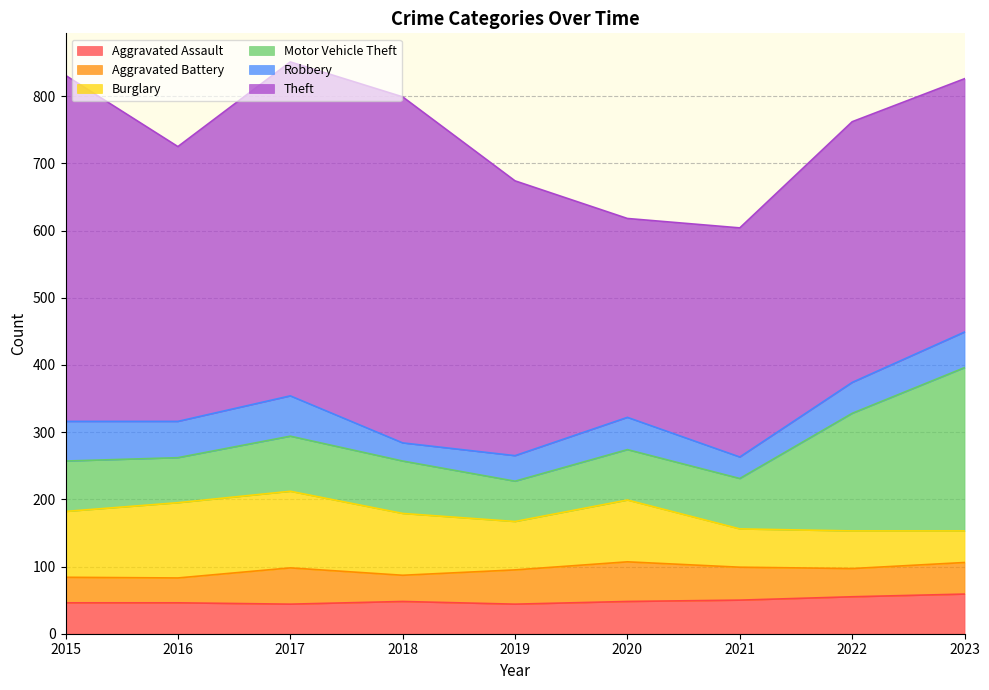

Is it true that Motor Vehicle Theft equals 96 at 2022?

False